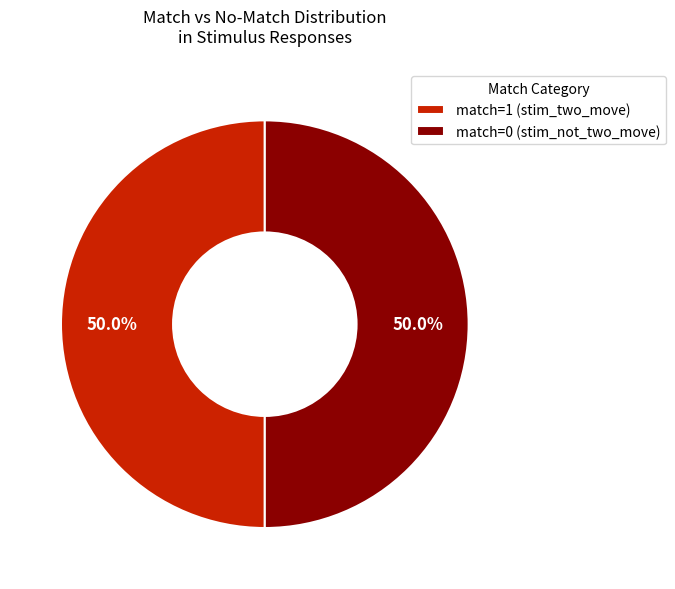

Is the sum of match=1 (stim_two_move) and match=0 (stim_not_two_move) greater than half?

Yes